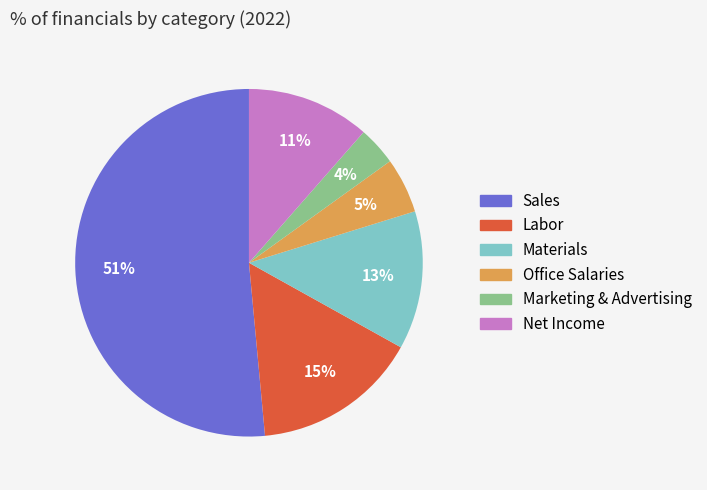

Rank the categories by value from lowest to highest.

Marketing & Advertising, Office Salaries, Net Income, Materials, Labor, Sales